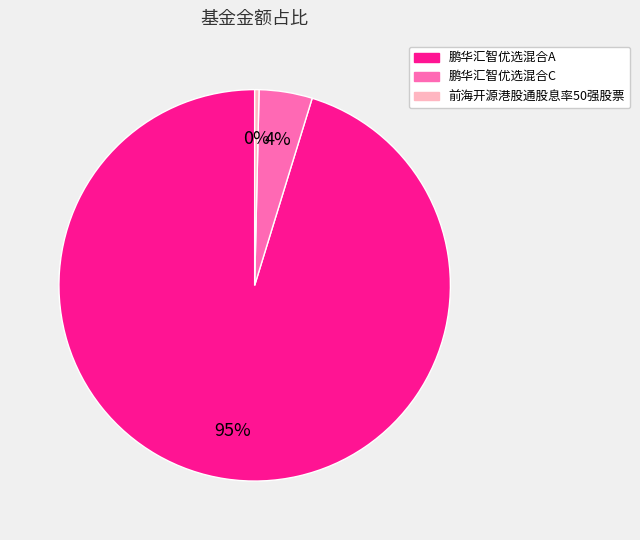

How many slices are in this pie chart?

3